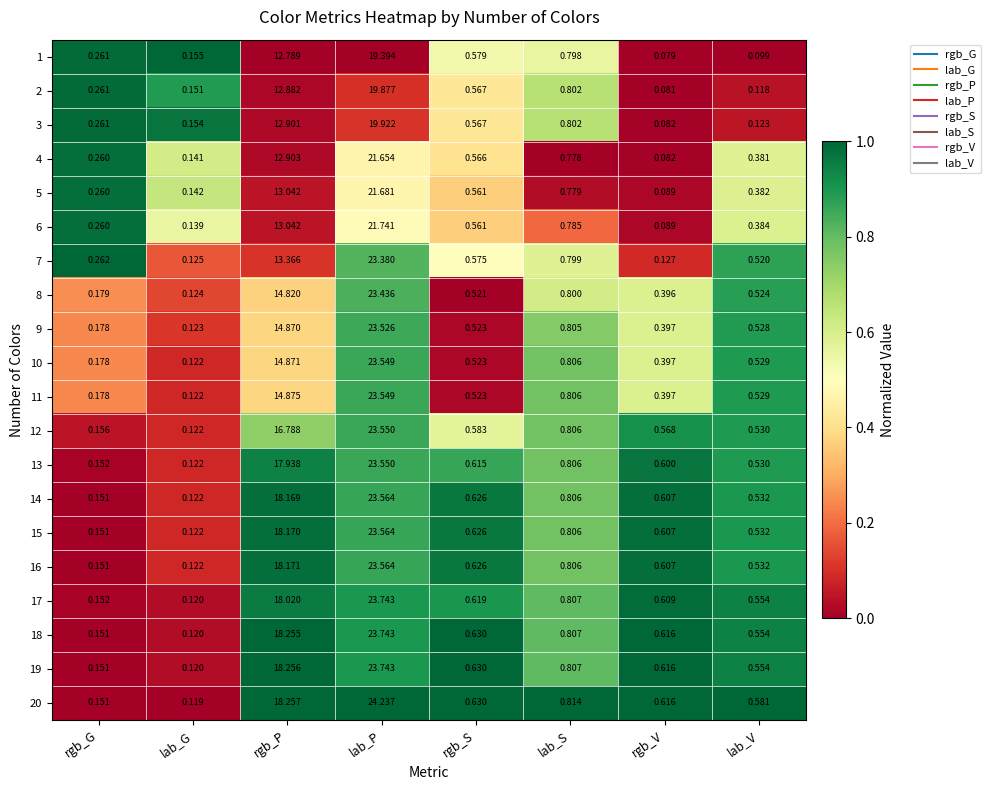

At which label is 7 closest to 11?

rgb_P